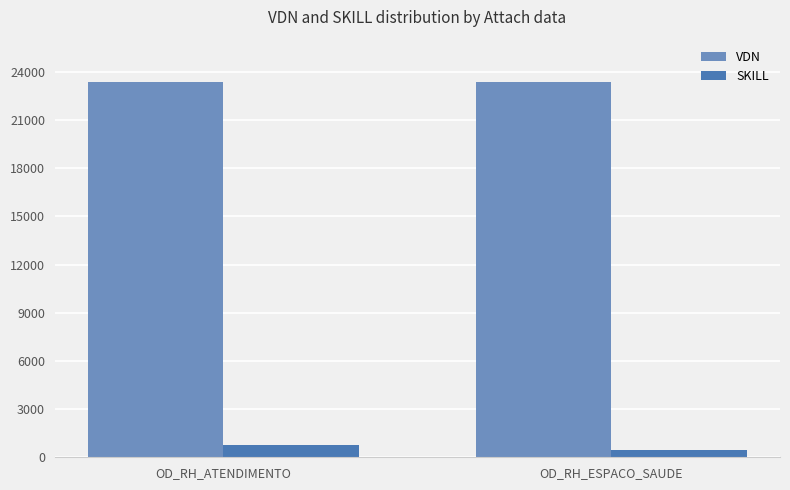

How many data points in VDN are less than 23339?

1